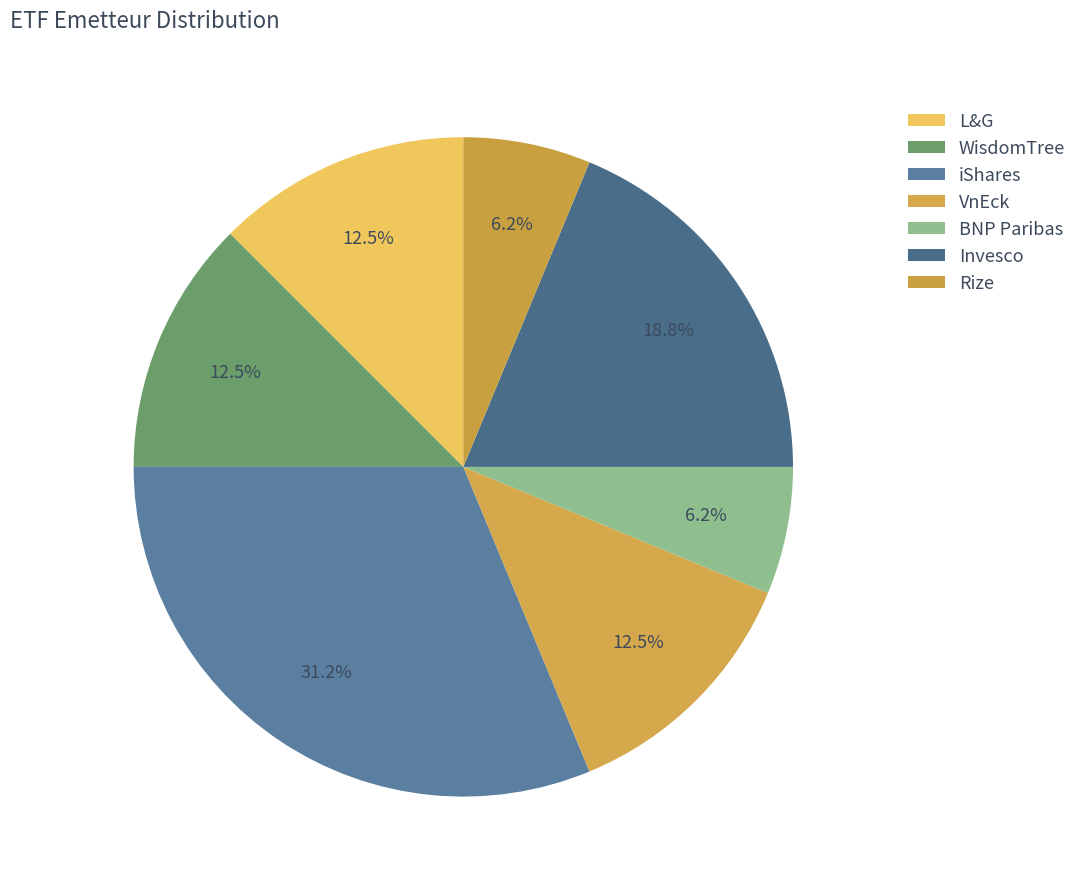

Rank the categories by value from lowest to highest.

BNP Paribas, Rize, L&G, WisdomTree, VnEck, Invesco, iShares